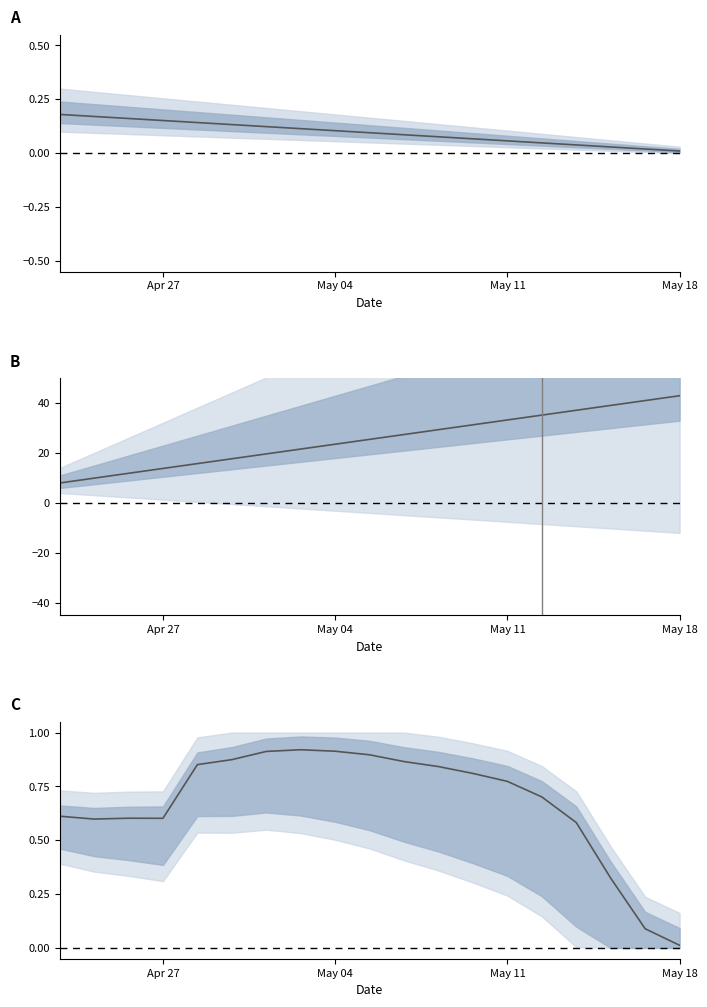

What is the difference between the maximum and minimum values in the Balance Sheet Components series?

35.0